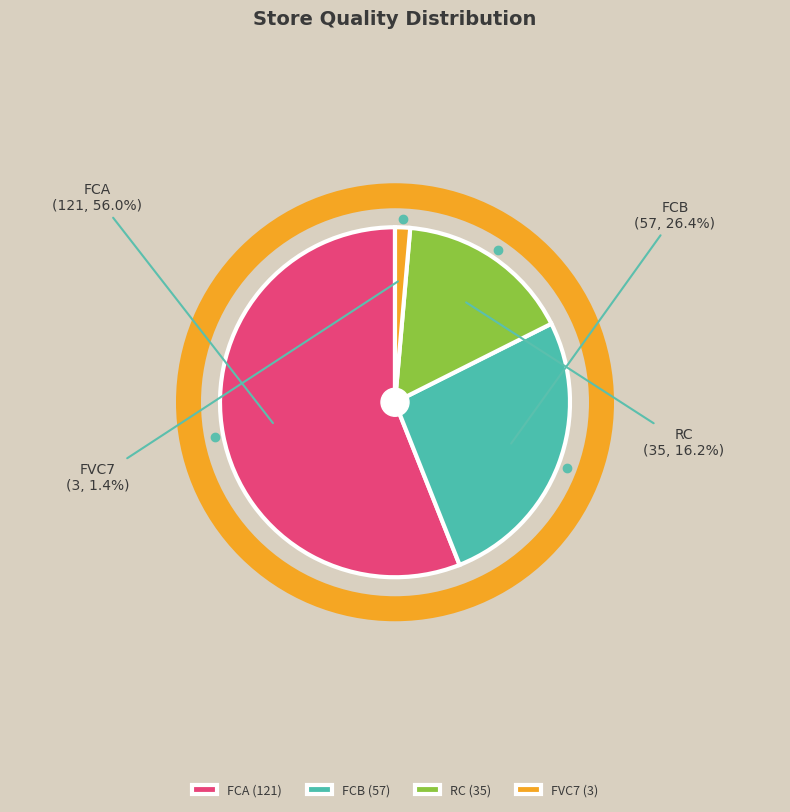

What percentage do FVC7 and FCA together represent?

57.4%